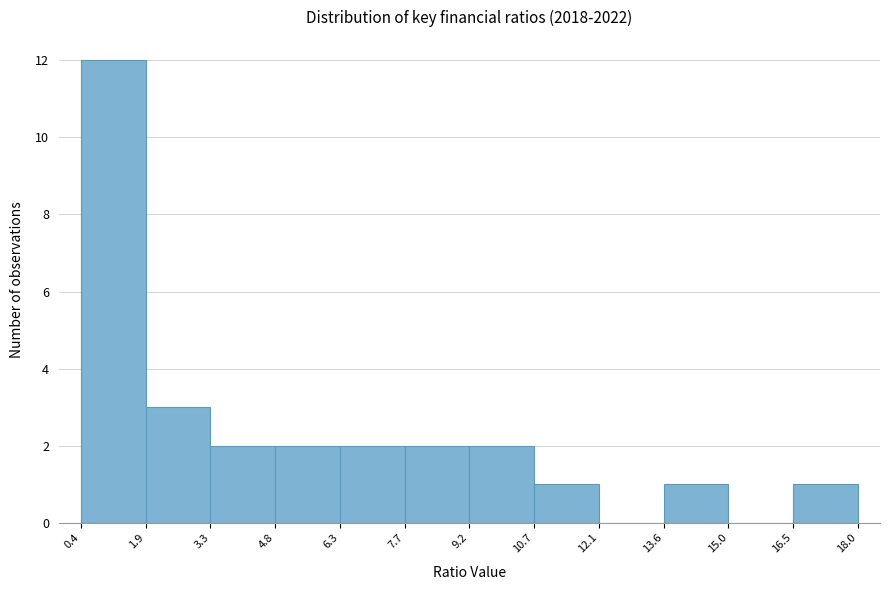

Which range on the x-axis has the tallest bar?

0.4 to 1.9